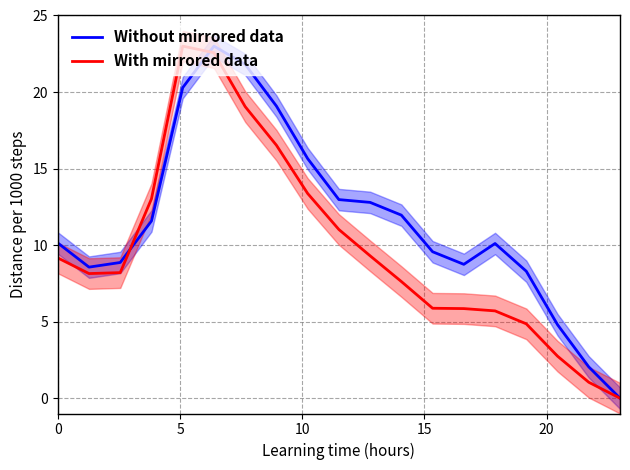

Reading left to right, list all the values displayed in this chart.

Without mirrored data: 10.1	8.6	8.9	11.6	20.3	23.0	21.8	19.1	15.7	13.0	12.8	12.0	9.6	8.7	10.1	8.3	4.8	2.0	0.0
With mirrored data: 9.2	8.1	8.2	13.0	23.0	22.6	19.0	16.5	13.4	11.0	9.3	7.6	5.9	5.9	5.7	4.9	2.7	1.0	0.0